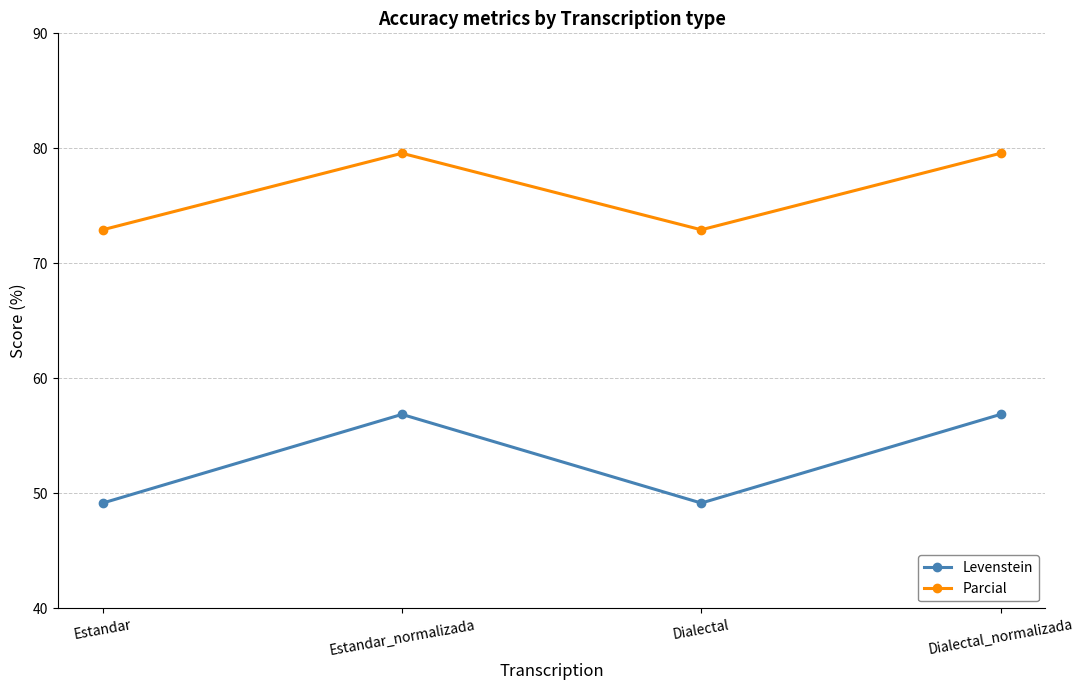

What is the highest value of the Levenstein series?

56.9